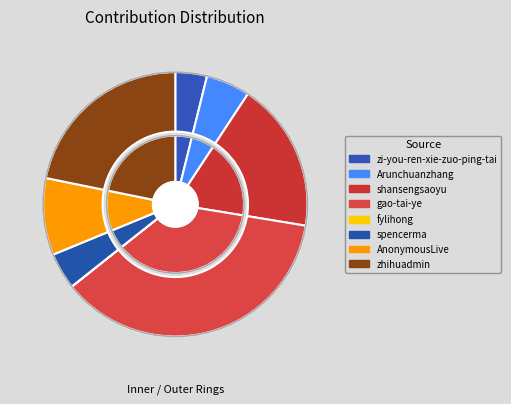

Is the sum of zi-you-ren-xie-zuo-ping-tai and zhihuadmin greater than half?

No